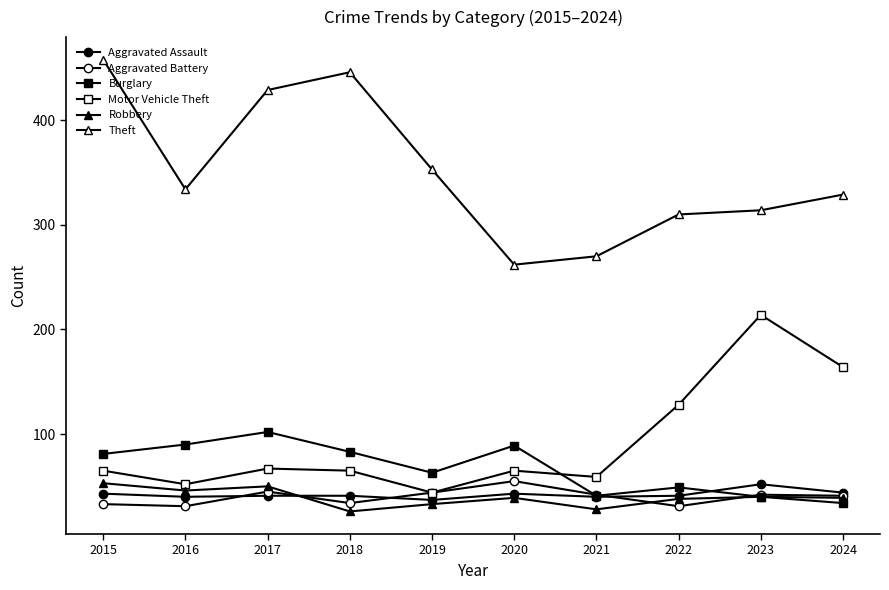

Is it true that Aggravated Assault equals 41 at 2017?

True